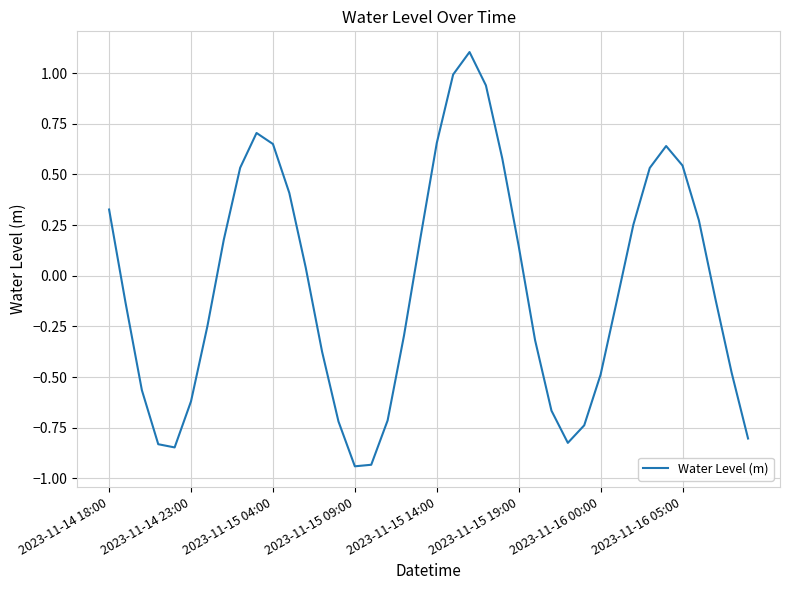

What is the greatest value displayed?

1.1